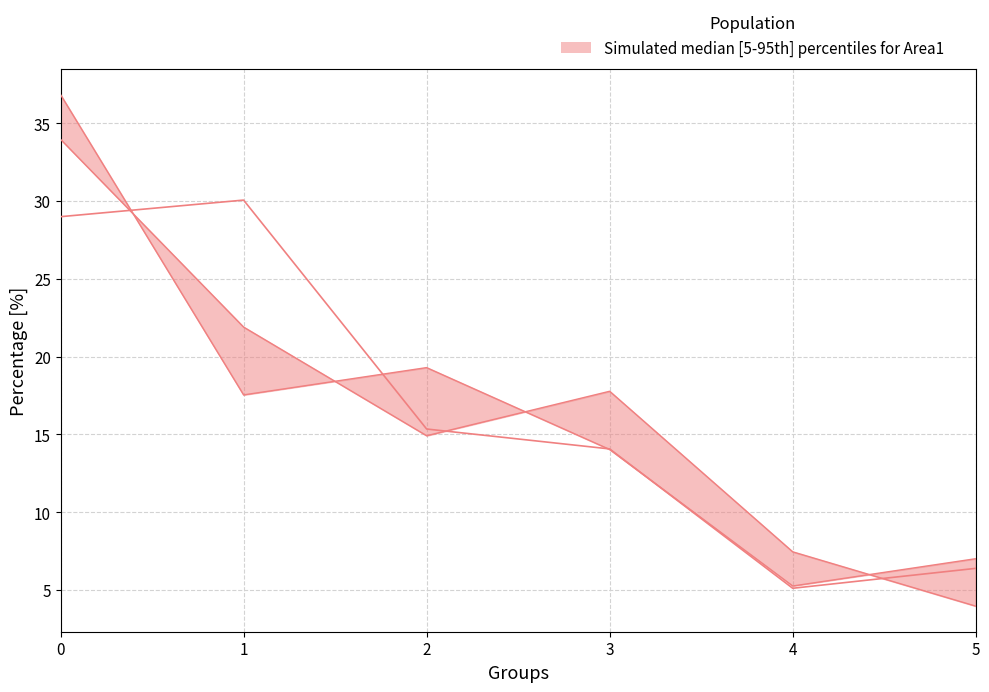

Count the number of categories in the chart.

6